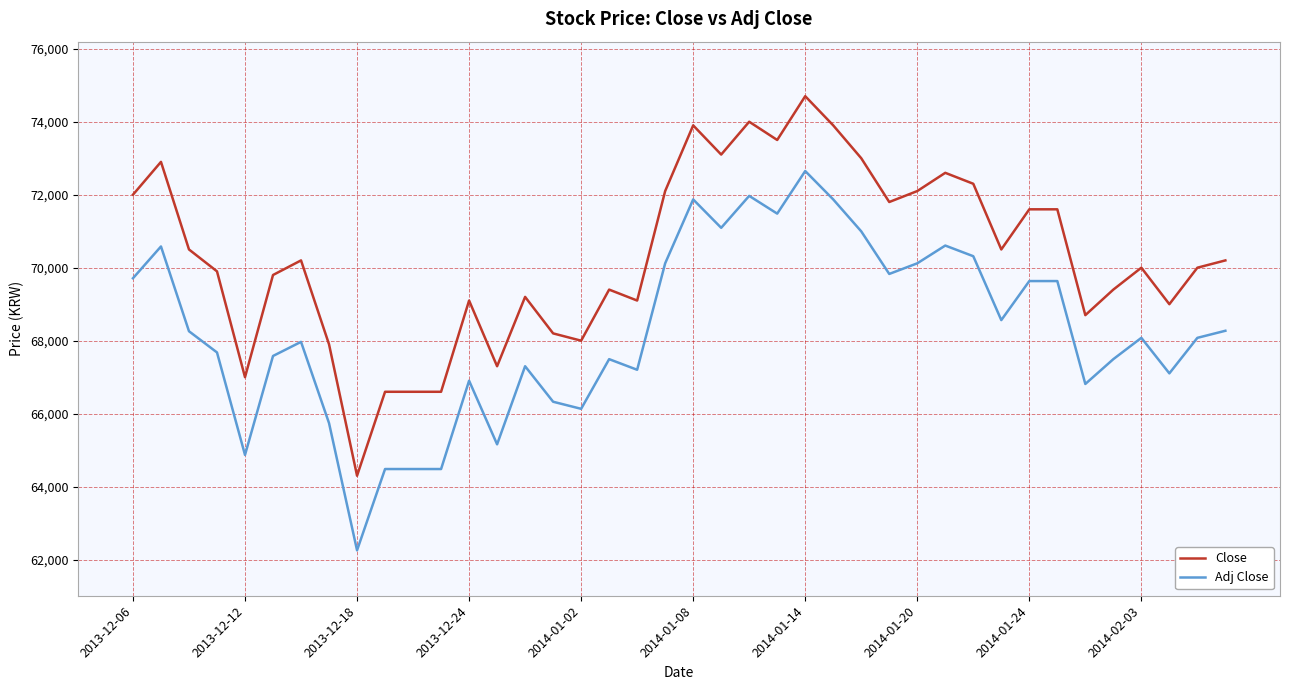

True or false: Close and Adj Close cross at least once.

False